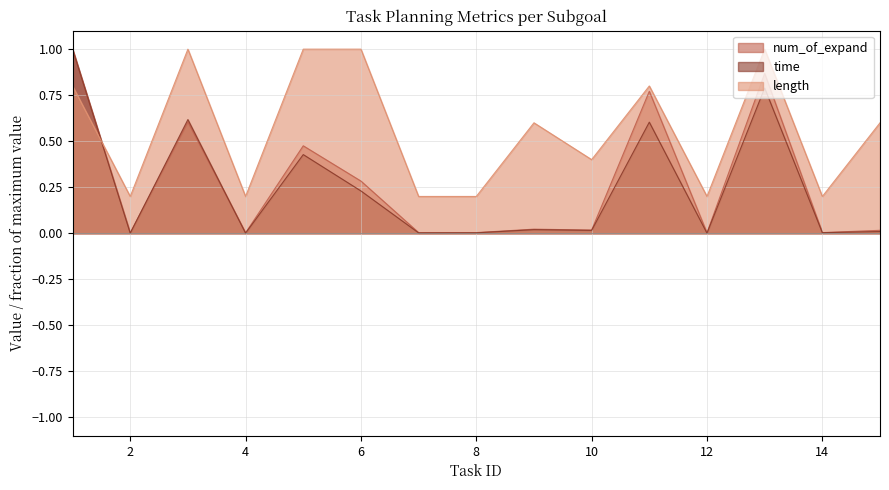

How many interior local peaks does the time series have?

5